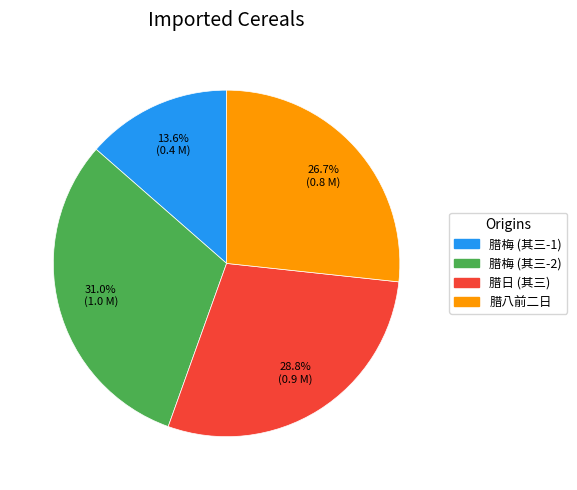

Does any single category account for the majority?

No